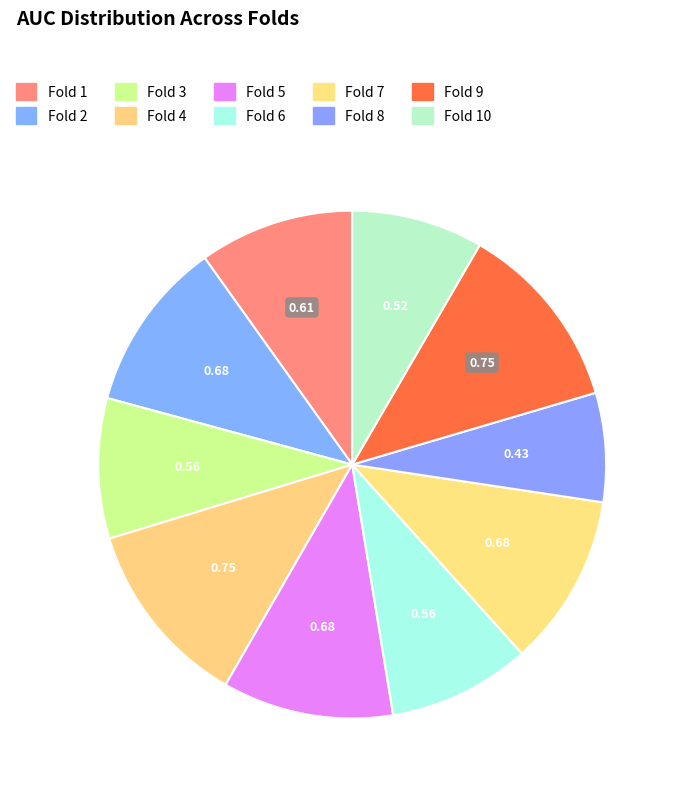

Count the number of slices in the pie.

10